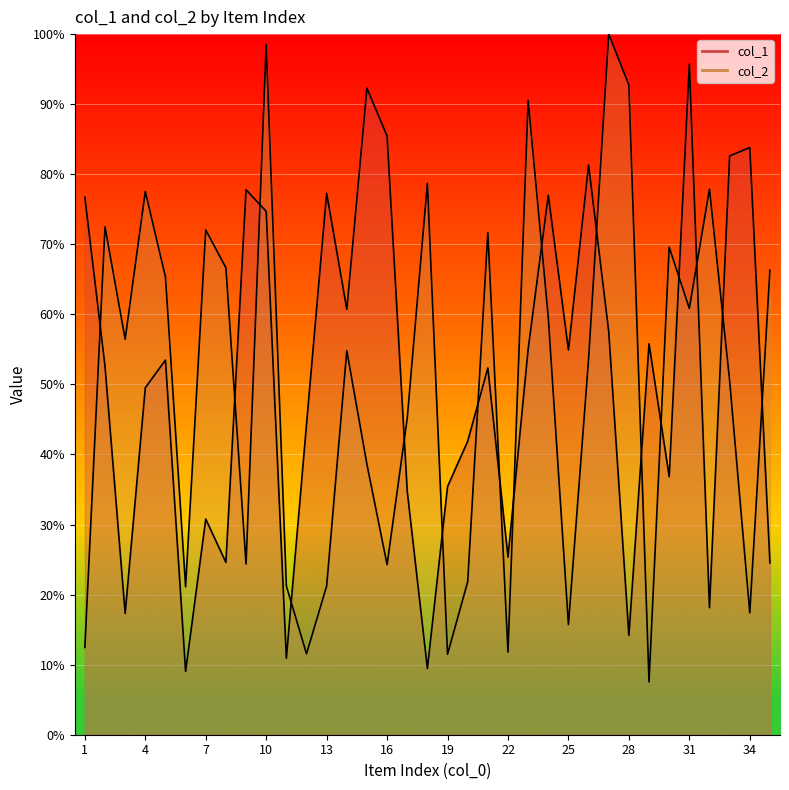

What is the minimum value shown in the chart?

7.5